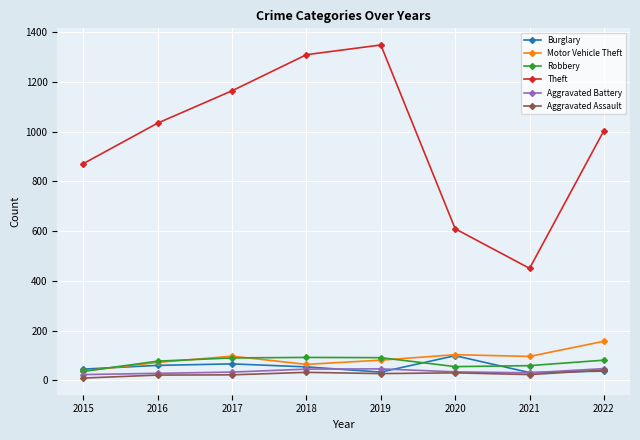

The Aggravated Assault series shows 32 at 2018. True or false?

True